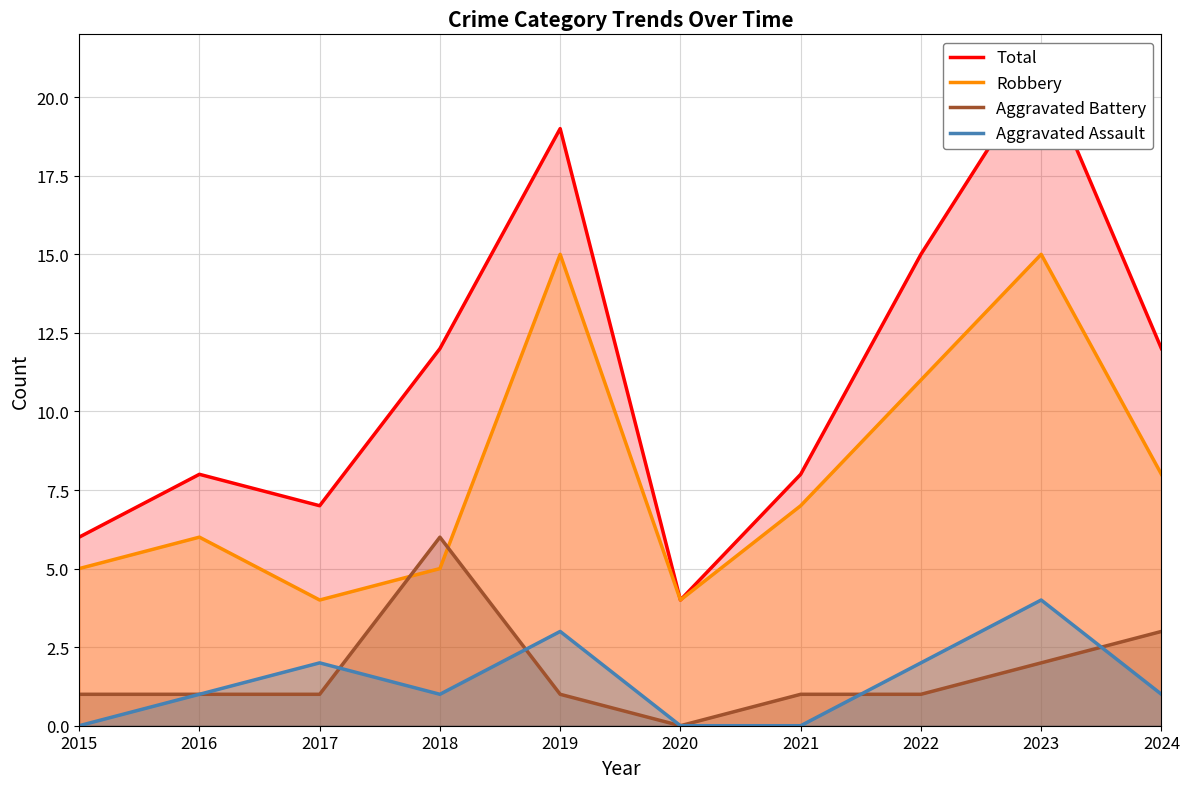

What is the maximum value shown in the chart?

21